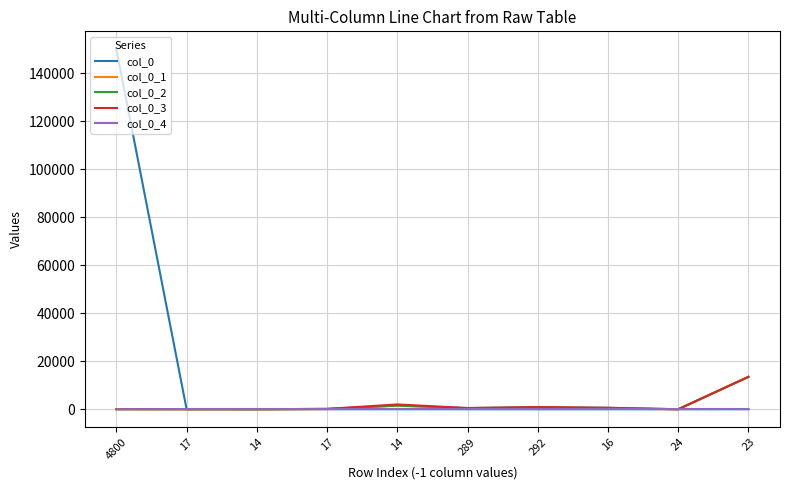

Between which two adjacent categories do col_0_4 and col_0_3 first intersect?

4800 and 17